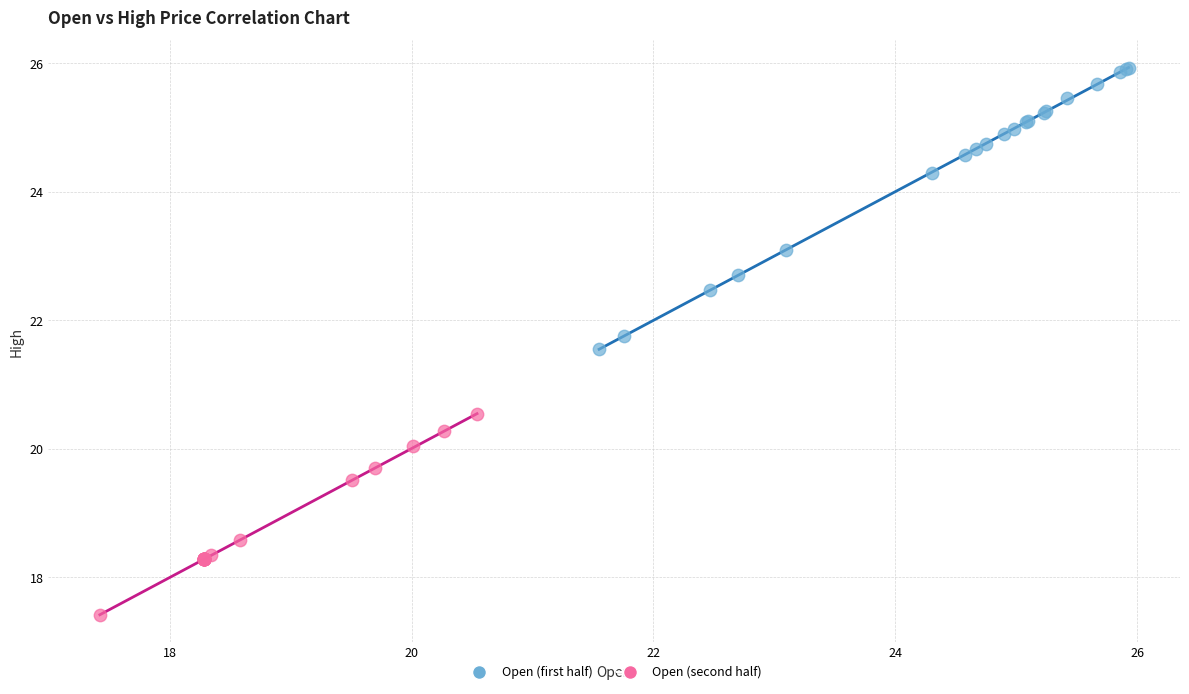

What are all the series names shown in the legend?

Open (first half), Open (second half)